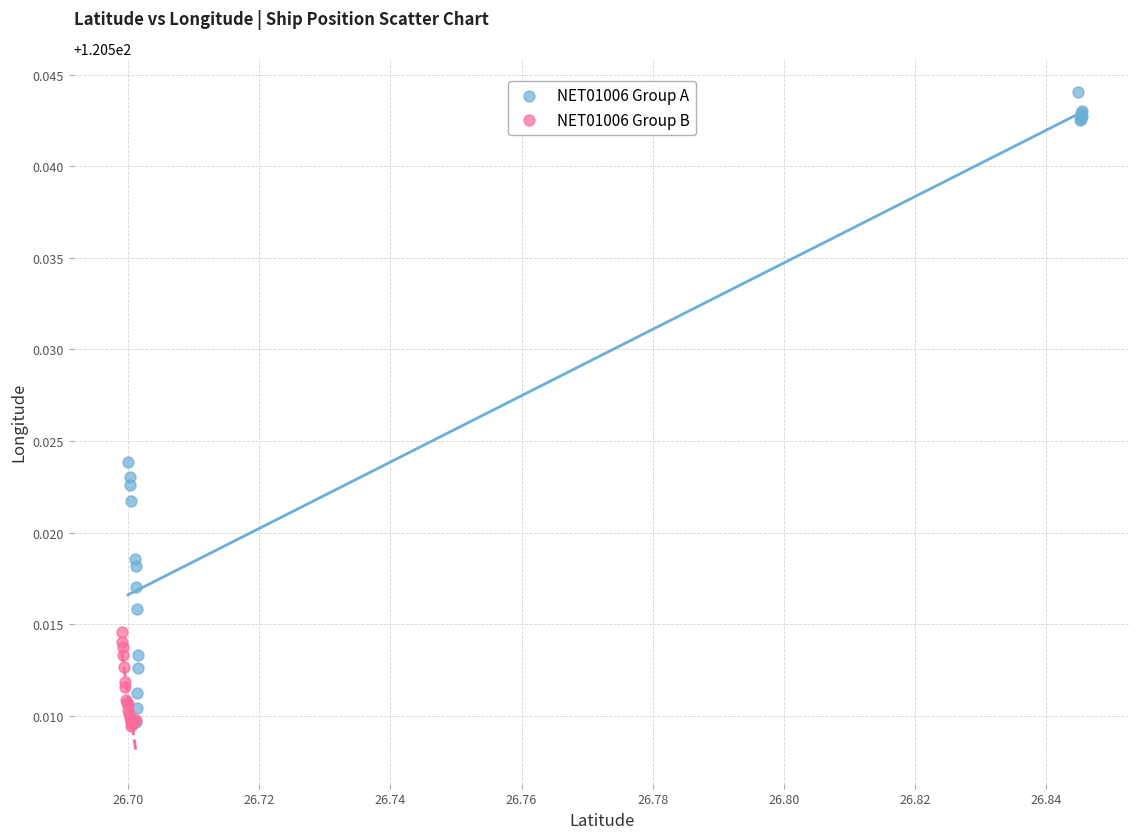

Which series reaches the maximum Y coordinate?

NET01006 Group A